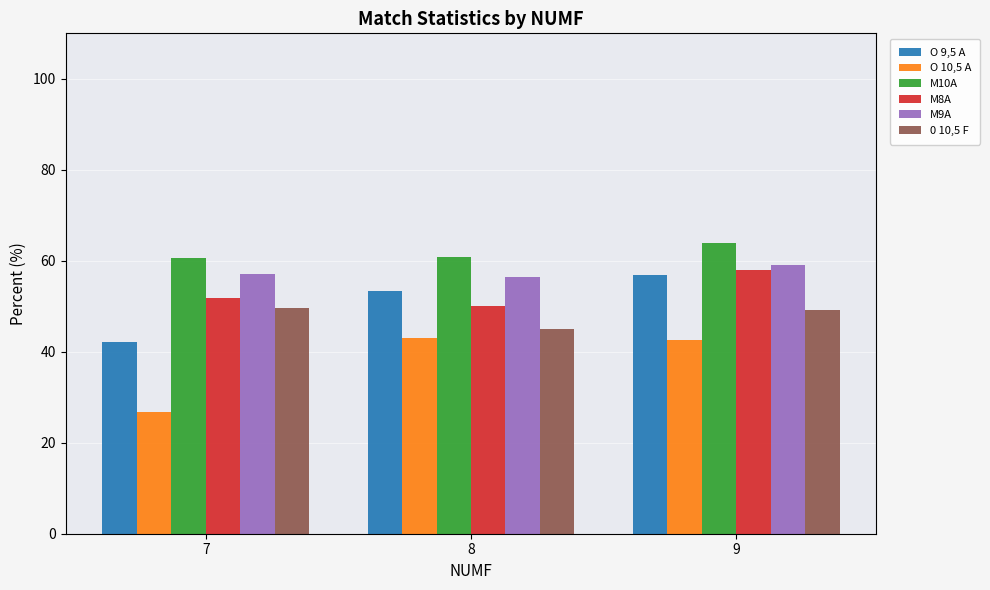

What is the average value of the M9A series?

57.5